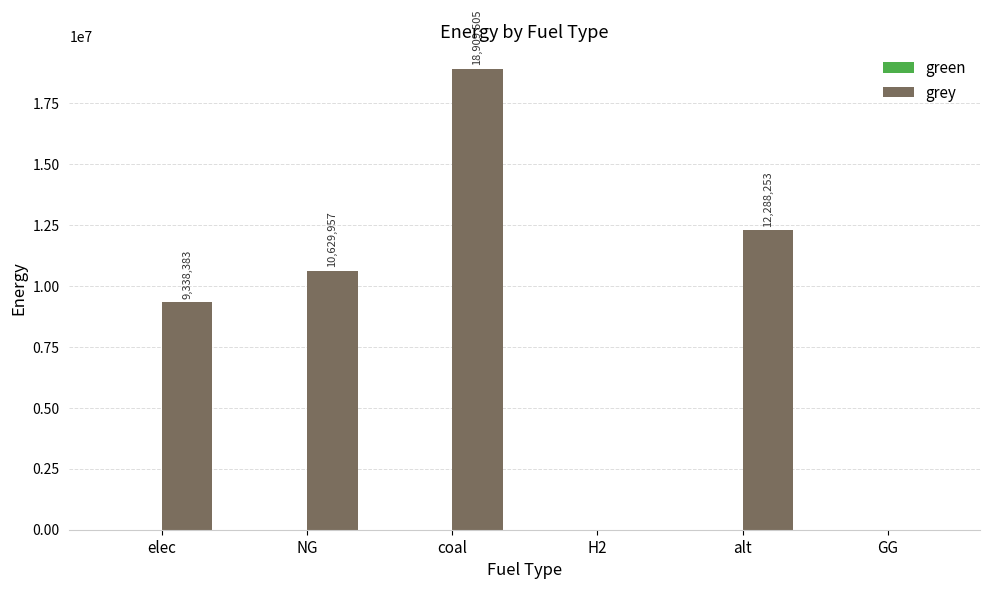

What is the maximum value shown in the chart?

18909504.9